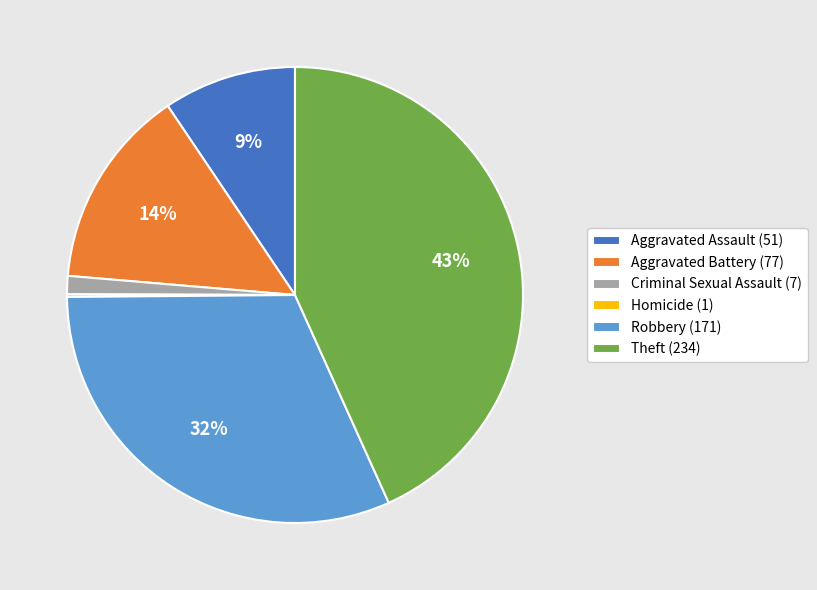

Is there any slice that represents more than half of the pie?

No